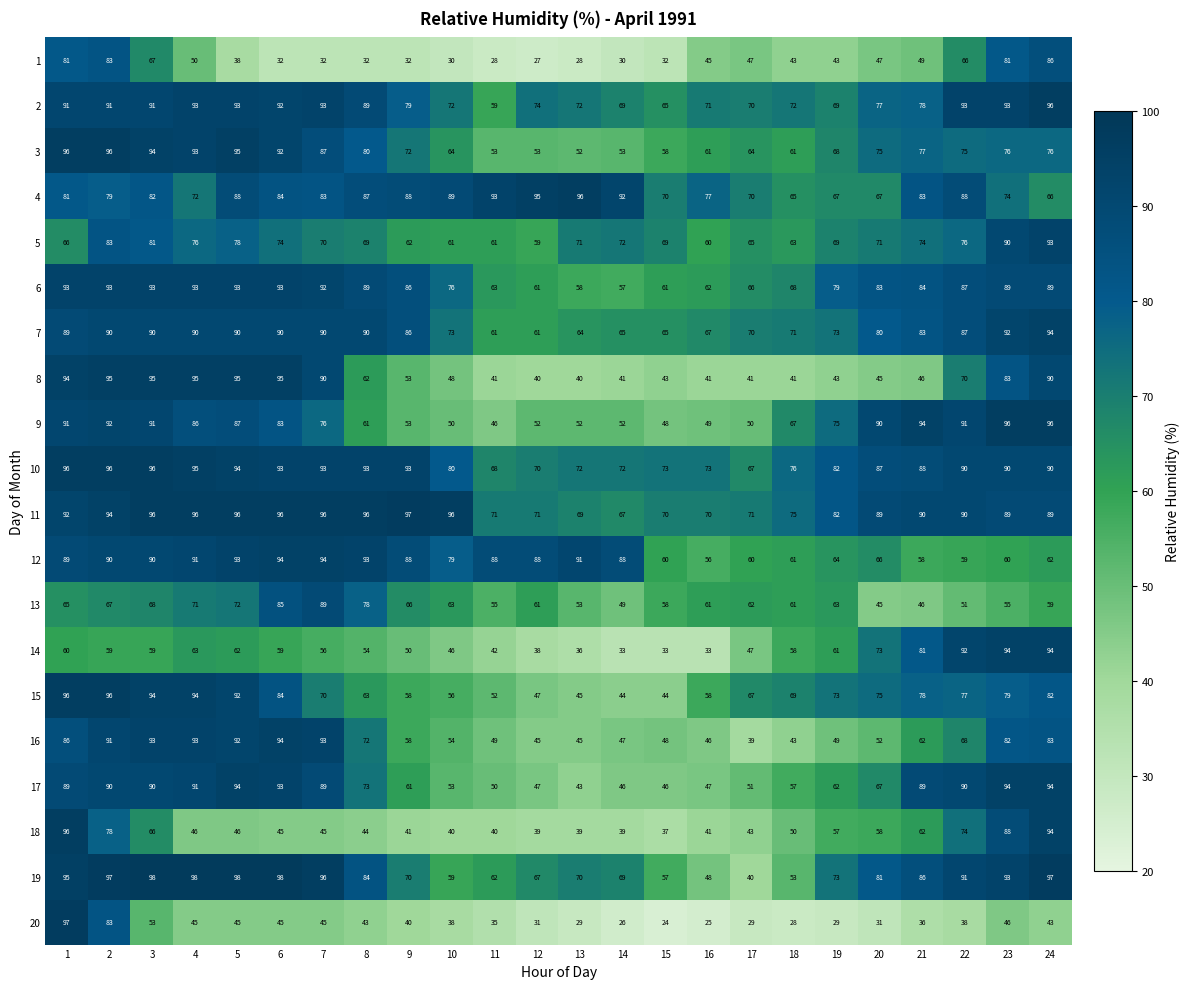

At which label is 1 closest to 56?

4